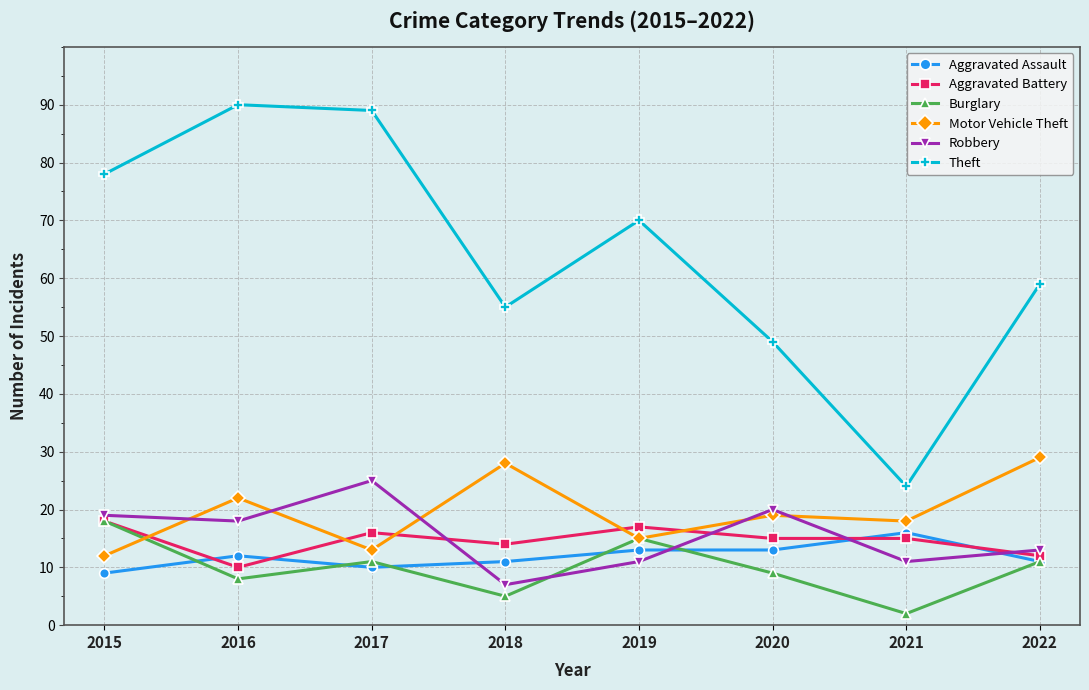

True or false: Aggravated Battery and Robbery intersect in this chart.

True